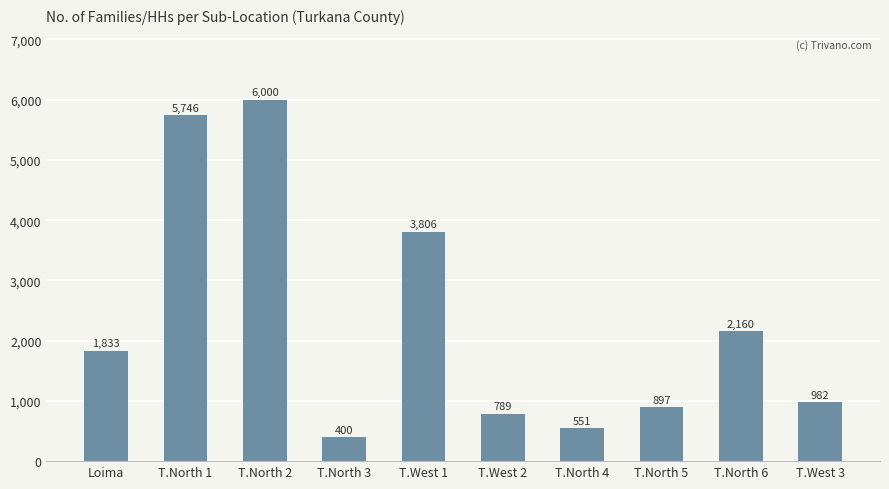

List the labels in order of value, smallest first.

T.North 3, T.North 4, T.West 2, T.North 5, T.West 3, Loima, T.North 6, T.West 1, T.North 1, T.North 2